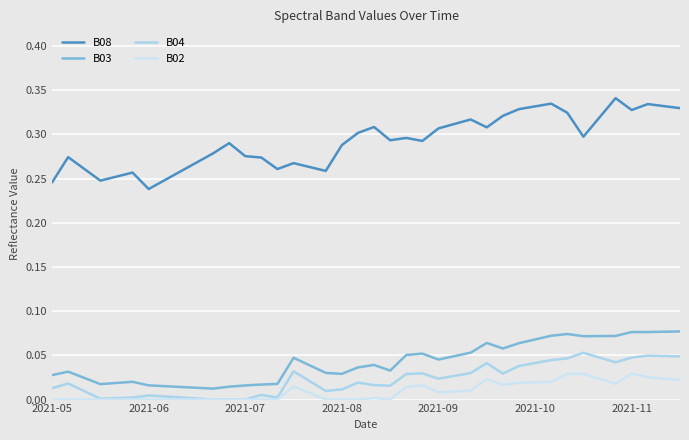

True or false: B03 and B04 cross at least once.

False